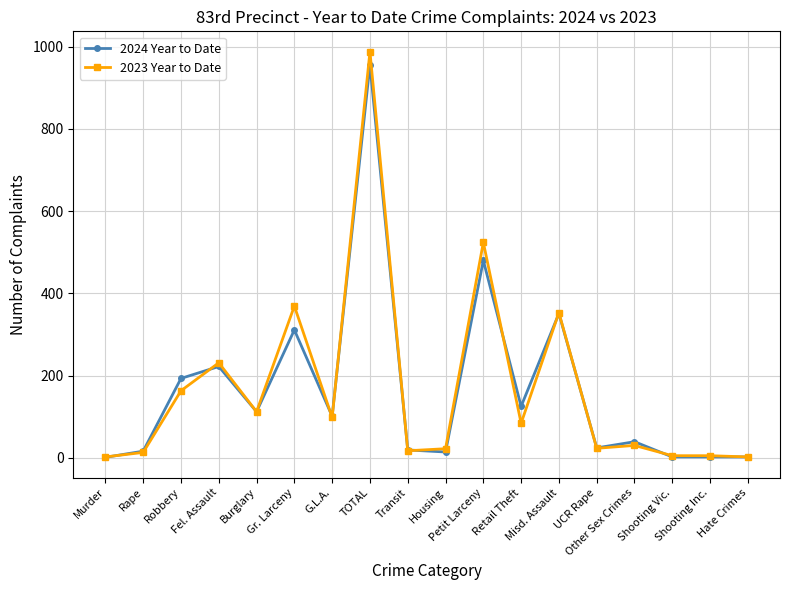

How many lines are shown in the chart?

2